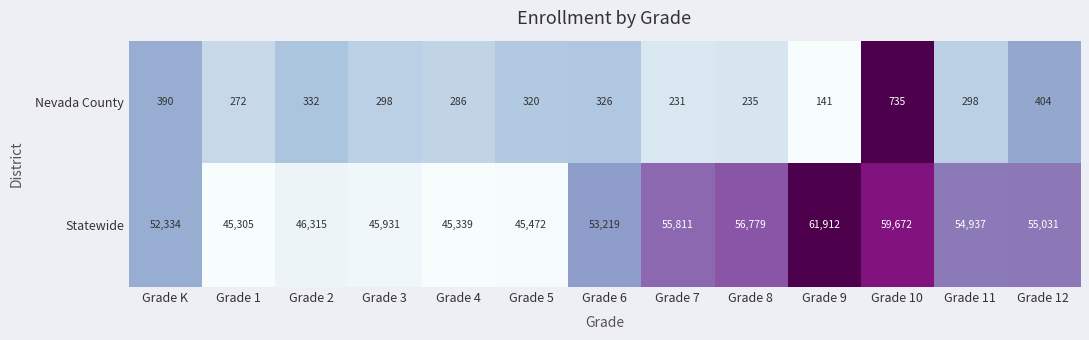

At Grade 5, list the series in order from smallest to largest.

Nevada County, Statewide